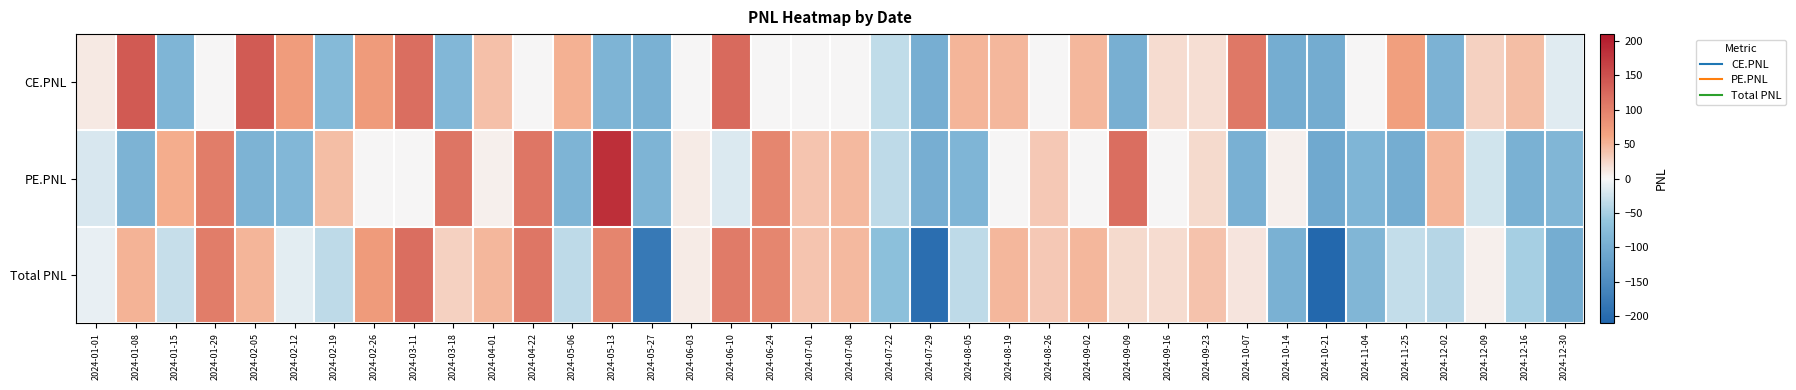

Reading left to right, what are all the values shown in this chart?

CE.PNL: 2024-01-01=10.0	2024-01-08=140.8	2024-01-15=-86.4	2024-01-29=0.0	2024-02-05=139.0	2024-02-12=71.4	2024-02-19=-79.1	2024-02-26=73.4	2024-03-11=119.0	2024-03-18=-83.3	2024-04-01=42.4	2024-04-22=0.0	2024-05-06=53.0	2024-05-13=-88.0	2024-05-27=-91.9	2024-06-03=0.0	2024-06-10=123.6	2024-06-24=0.0	2024-07-01=0.0	2024-07-08=0.0	2024-07-22=-33.8	2024-07-29=-97.8	2024-08-05=50.5	2024-08-19=47.8	2024-08-26=0.0	2024-09-02=48.2	2024-09-09=-96.0	2024-09-16=20.2	2024-09-23=18.6	2024-10-07=108.4	2024-10-14=-98.6	2024-10-21=-100.8	2024-11-04=1.1	2024-11-25=67.6	2024-12-02=-90.8	2024-12-09=29.4	2024-12-16=42.8	2024-12-30=-14.5
PE.PNL: 2024-01-01=-18.8	2024-01-08=-89.3	2024-01-15=56.6	2024-01-29=104.6	2024-02-05=-89.4	2024-02-12=-83.1	2024-02-19=43.6	2024-02-26=0.0	2024-03-11=0.0	2024-03-18=112.0	2024-04-01=6.2	2024-04-22=110.9	2024-05-06=-88.2	2024-05-13=184.7	2024-05-27=-88.2	2024-06-03=9.1	2024-06-10=-18.0	2024-06-24=93.9	2024-07-01=38.8	2024-07-08=47.5	2024-07-22=-36.0	2024-07-29=-98.0	2024-08-05=-86.2	2024-08-19=0.0	2024-08-26=35.2	2024-09-02=0.0	2024-09-09=118.9	2024-09-16=0.0	2024-09-23=22.1	2024-10-07=-94.1	2024-10-14=5.6	2024-10-21=-105.4	2024-11-04=-86.1	2024-11-25=-99.5	2024-12-02=50.2	2024-12-09=-24.4	2024-12-16=-92.6	2024-12-30=-84.3
Total PNL: 2024-01-01=-8.7	2024-01-08=51.5	2024-01-15=-29.8	2024-01-29=104.6	2024-02-05=49.6	2024-02-12=-11.7	2024-02-19=-35.4	2024-02-26=73.4	2024-03-11=119.0	2024-03-18=28.6	2024-04-01=48.7	2024-04-22=110.9	2024-05-06=-35.2	2024-05-13=96.7	2024-05-27=-180.1	2024-06-03=9.1	2024-06-10=105.5	2024-06-24=93.9	2024-07-01=38.8	2024-07-08=47.5	2024-07-22=-69.8	2024-07-29=-195.8	2024-08-05=-35.8	2024-08-19=47.8	2024-08-26=35.2	2024-09-02=48.2	2024-09-09=22.9	2024-09-16=20.2	2024-09-23=40.8	2024-10-07=14.4	2024-10-14=-93.0	2024-10-21=-206.2	2024-11-04=-85.0	2024-11-25=-32.0	2024-12-02=-40.6	2024-12-09=5.0	2024-12-16=-49.8	2024-12-30=-98.8